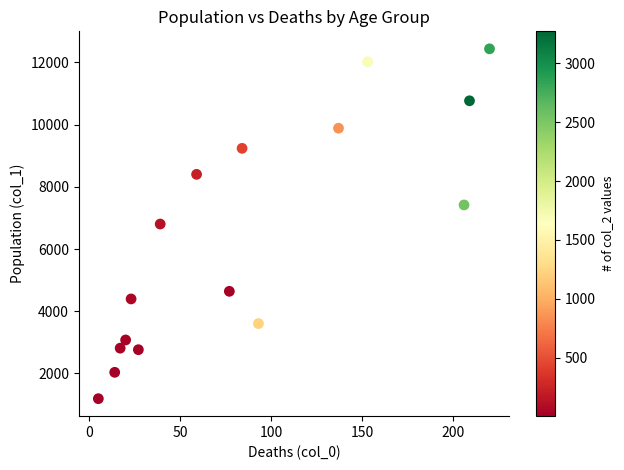

What is the range of Y values (max minus min)?

11243